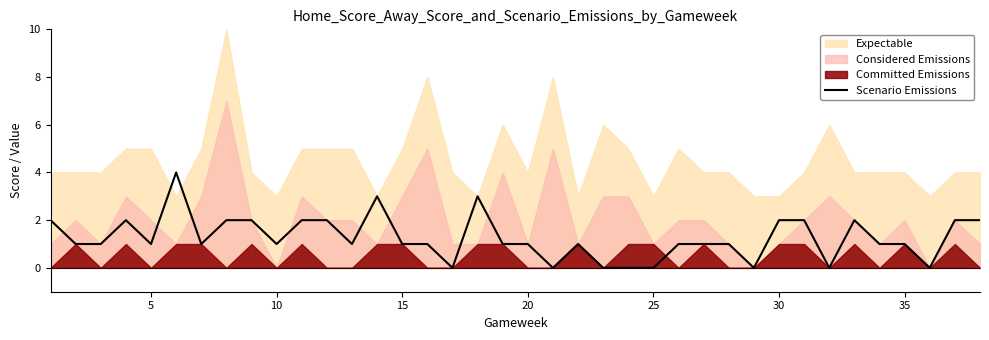

How many values are above zero?

30